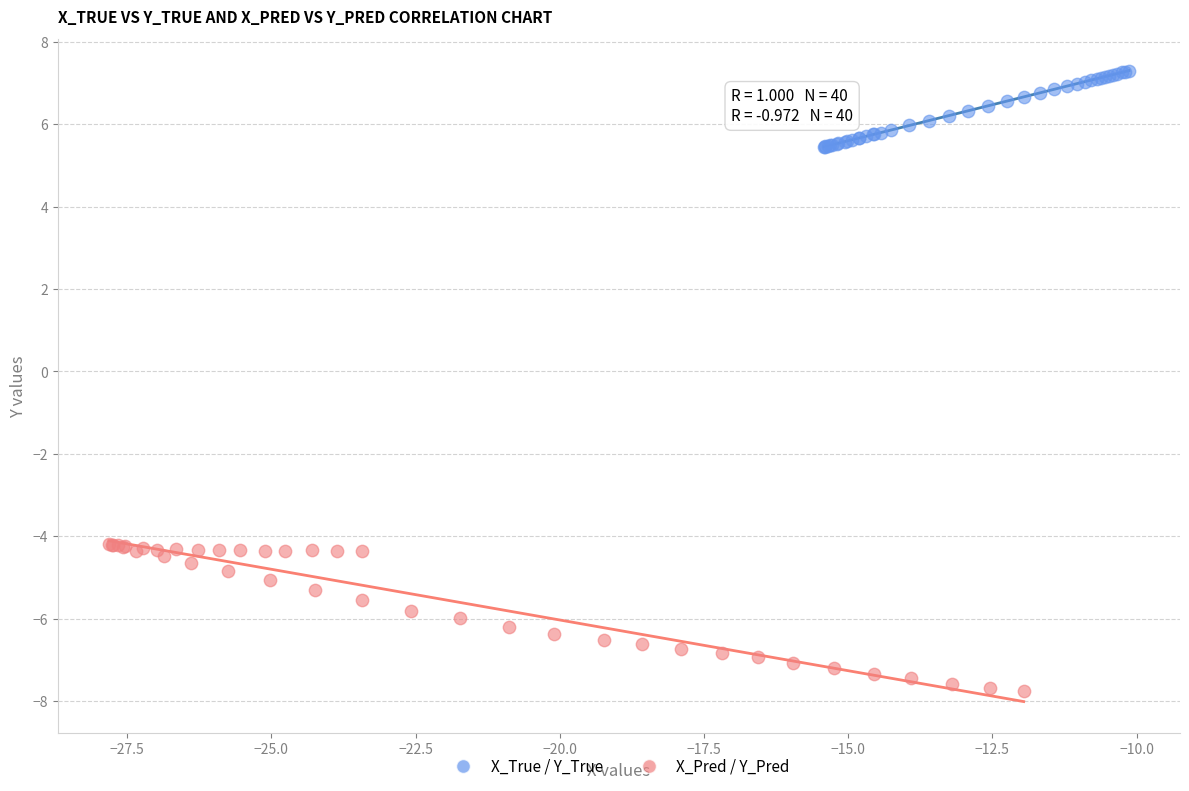

Which series has the largest Y range (max minus min)?

X_Pred / Y_Pred